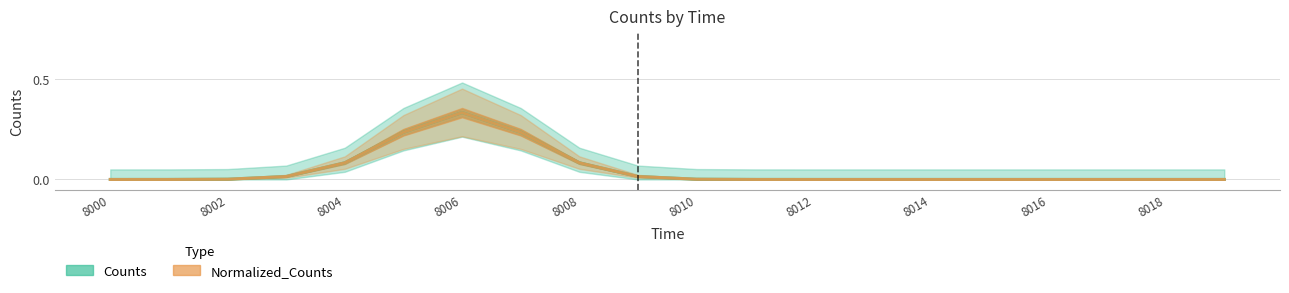

How many lines are shown in the chart?

2